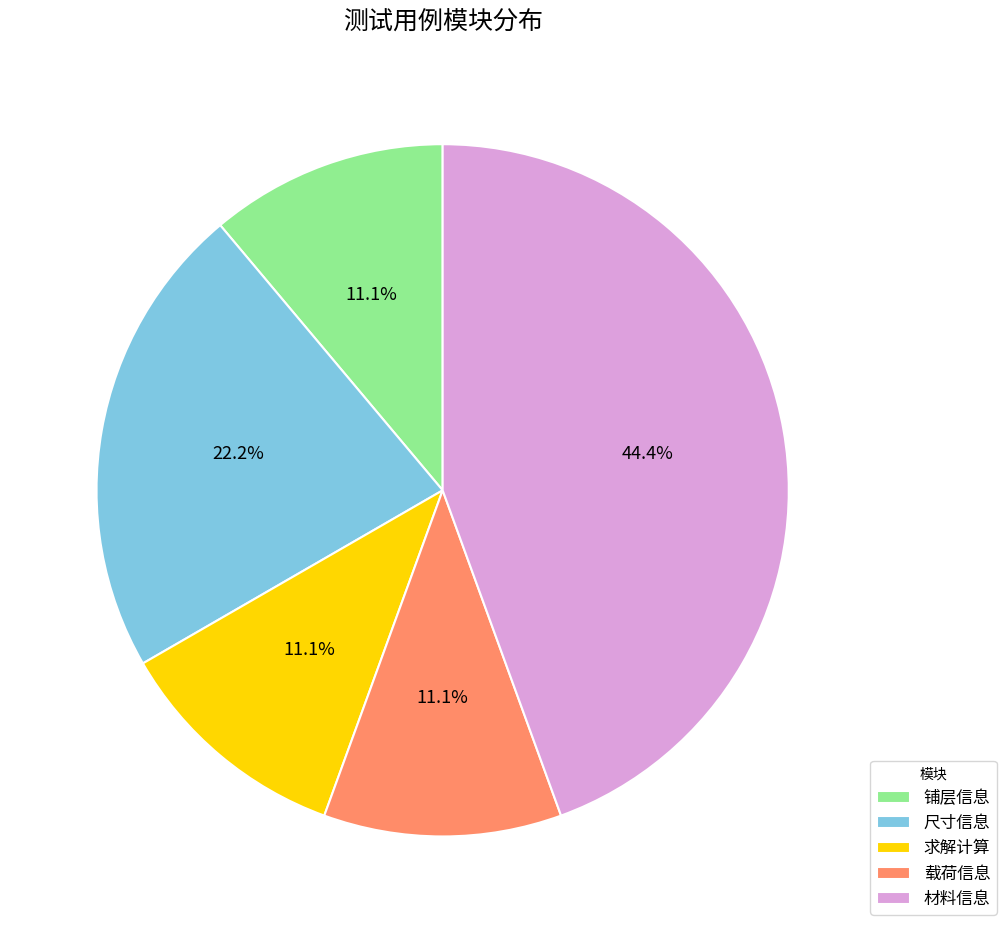

Is there a majority slice in this chart?

No